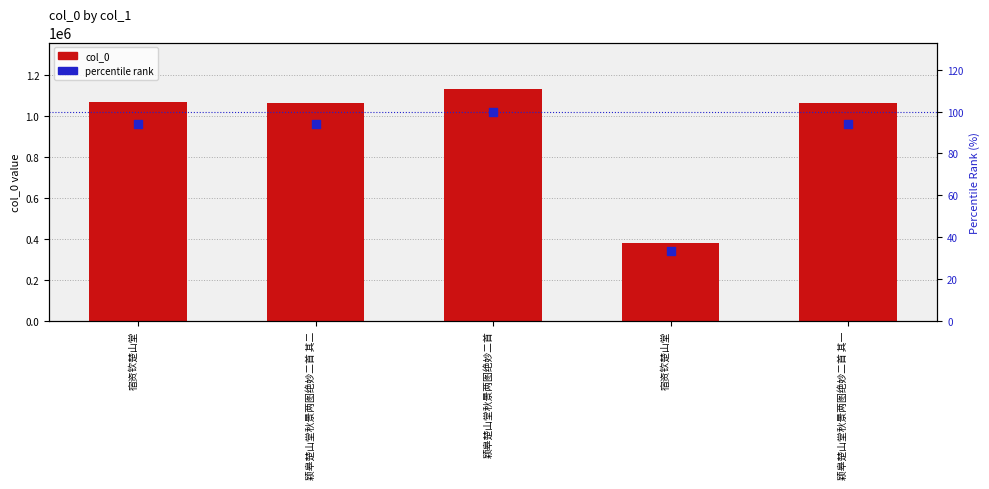

At how many categories does at least one series exceed 363861?

5